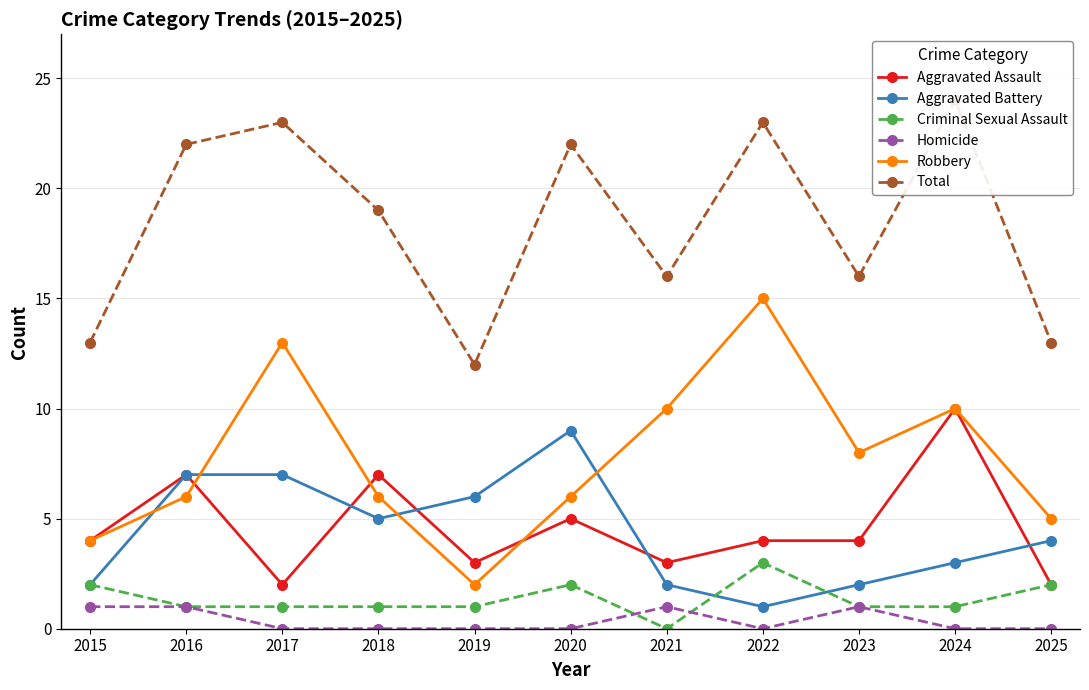

The value of Total at 2018 is 10. True or false?

False